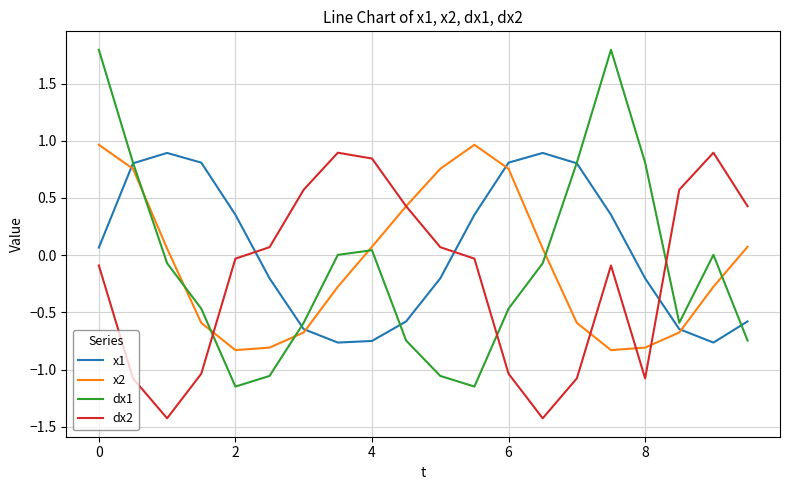

Which series has the widest spread of values?

dx1